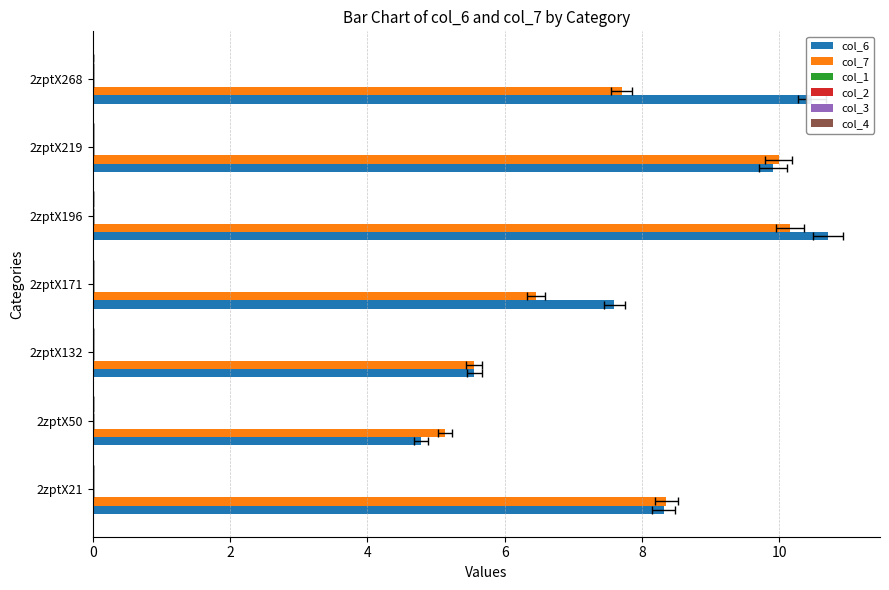

What is the difference between the highest and lowest values at 2?

5.0